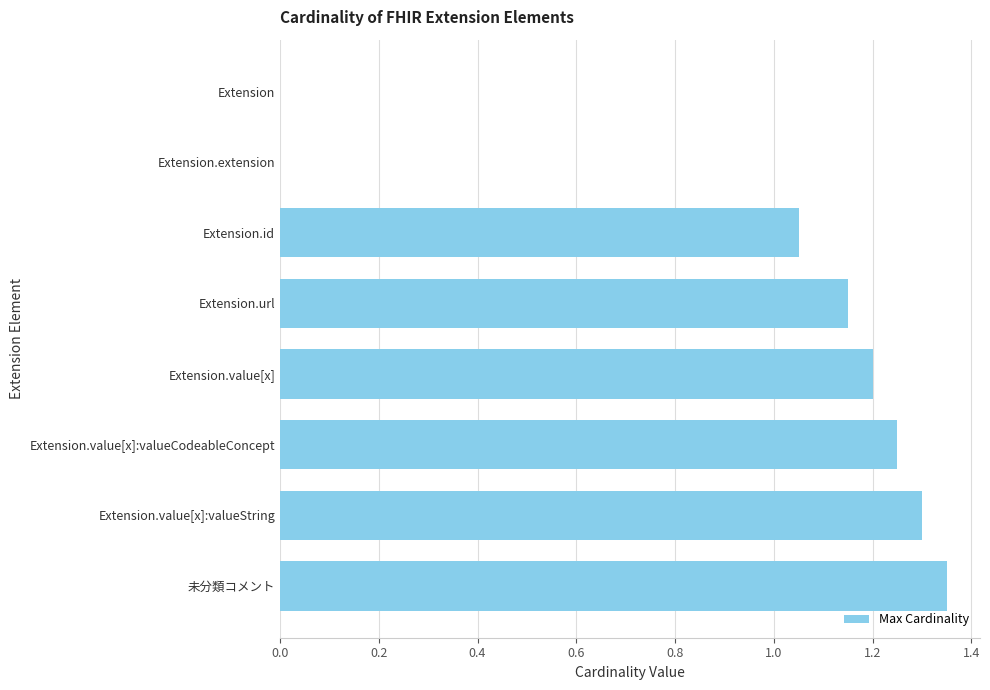

True or false: the data shows 0.0 at Extension.

True